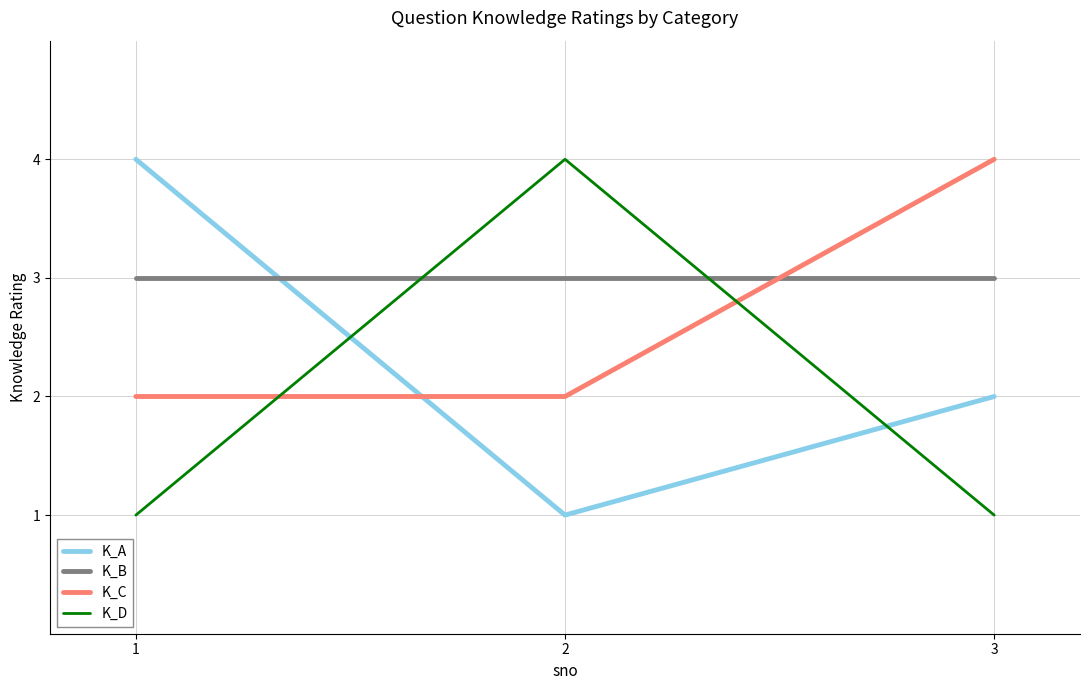

What are all the series names shown in the legend?

K_A, K_B, K_C, K_D